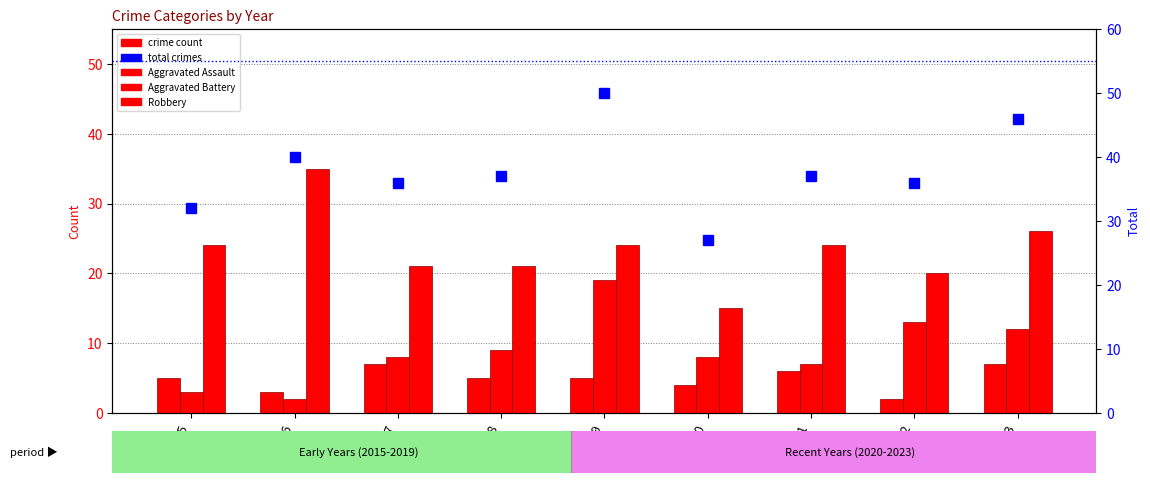

Is it true that Total equals 14 at 2022?

False